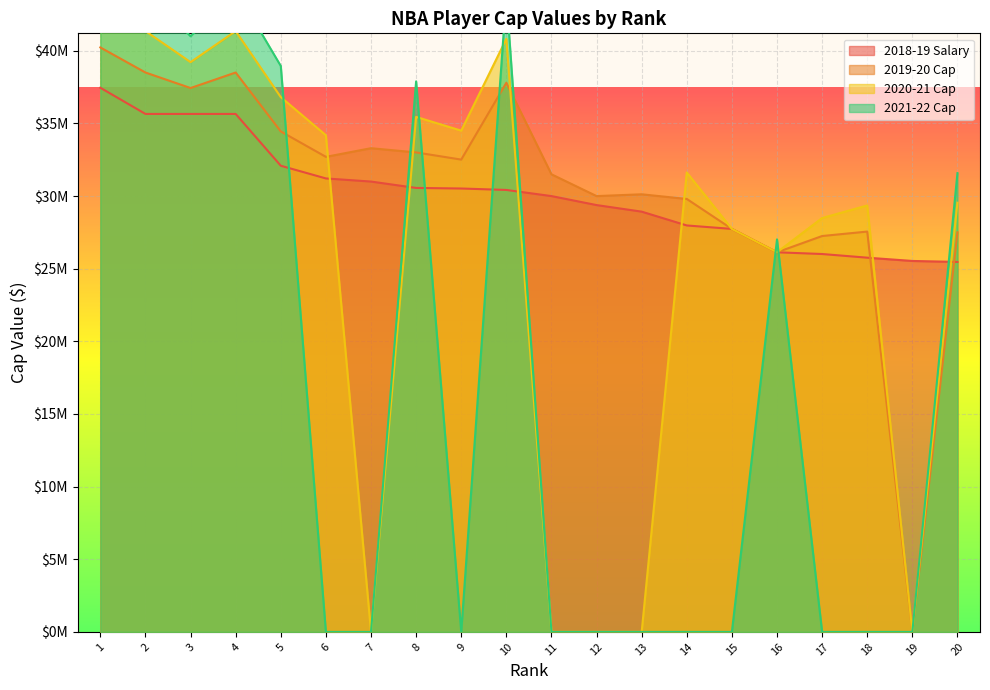

What is the difference between the highest and lowest values at 13?

30123015